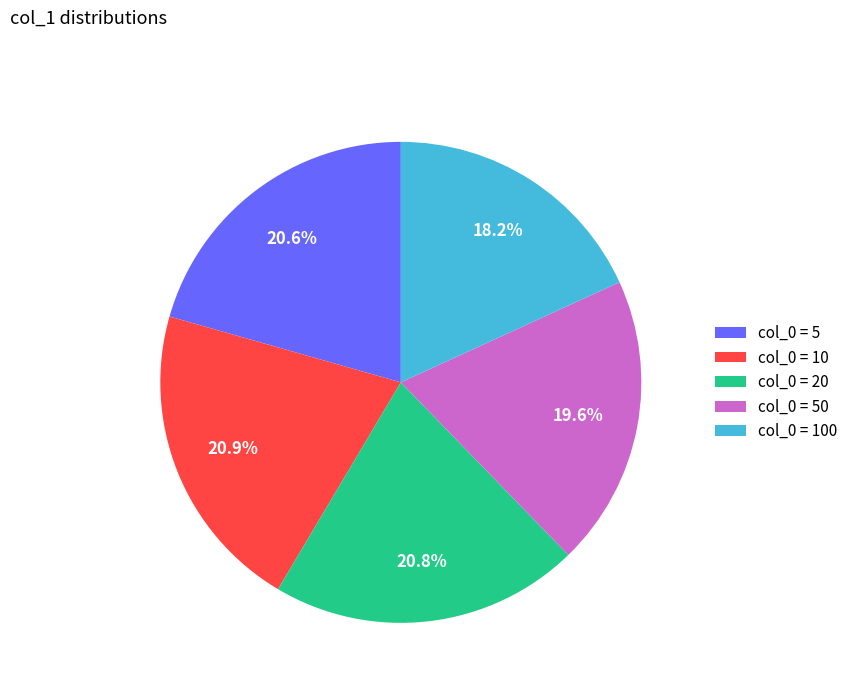

What percentage do col_0 = 100 and col_0 = 10 together represent?

39.1%